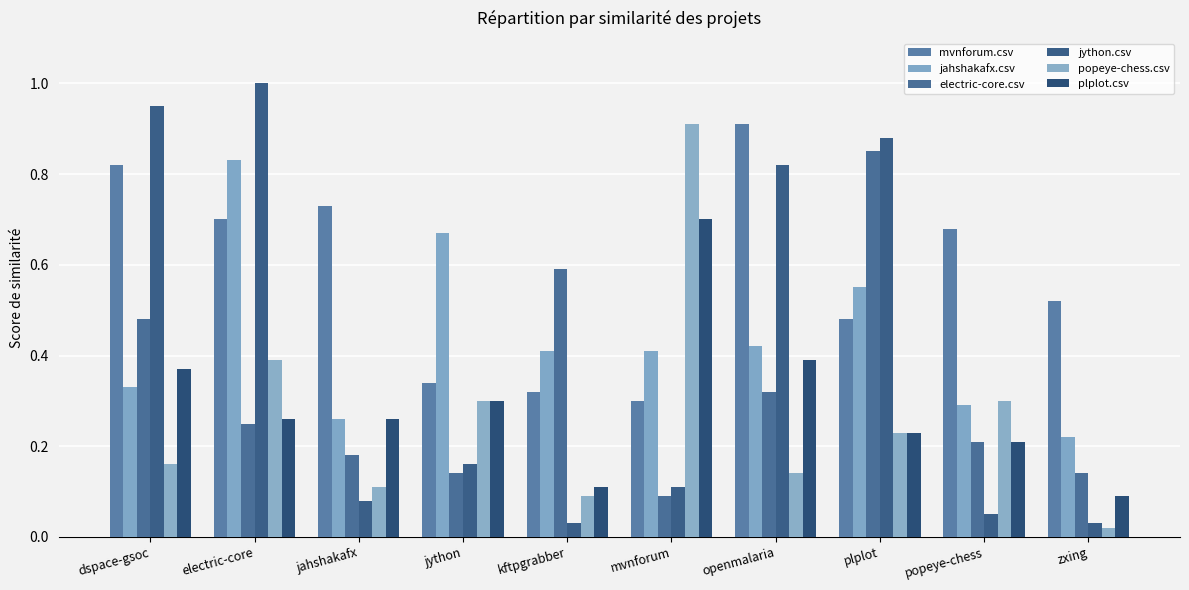

Reading left to right, transcribe all the data shown in this chart.

mvnforum.csv: dspace-gsoc=0.8	electric-core=0.7	jahshakafx=0.7	jython=0.3	kftpgrabber=0.3	mvnforum=0.3	openmalaria=0.9	plplot=0.5	popeye-chess=0.7	zxing=0.5
jahshakafx.csv: dspace-gsoc=0.3	electric-core=0.8	jahshakafx=0.3	jython=0.7	kftpgrabber=0.4	mvnforum=0.4	openmalaria=0.4	plplot=0.6	popeye-chess=0.3	zxing=0.2
electric-core.csv: dspace-gsoc=0.5	electric-core=0.2	jahshakafx=0.2	jython=0.1	kftpgrabber=0.6	mvnforum=0.1	openmalaria=0.3	plplot=0.8	popeye-chess=0.2	zxing=0.1
jython.csv: dspace-gsoc=0.9	electric-core=1.0	jahshakafx=0.1	jython=0.2	kftpgrabber=0.0	mvnforum=0.1	openmalaria=0.8	plplot=0.9	popeye-chess=0.1	zxing=0.0
popeye-chess.csv: dspace-gsoc=0.2	electric-core=0.4	jahshakafx=0.1	jython=0.3	kftpgrabber=0.1	mvnforum=0.9	openmalaria=0.1	plplot=0.2	popeye-chess=0.3	zxing=0.0
plplot.csv: dspace-gsoc=0.4	electric-core=0.3	jahshakafx=0.3	jython=0.3	kftpgrabber=0.1	mvnforum=0.7	openmalaria=0.4	plplot=0.2	popeye-chess=0.2	zxing=0.1